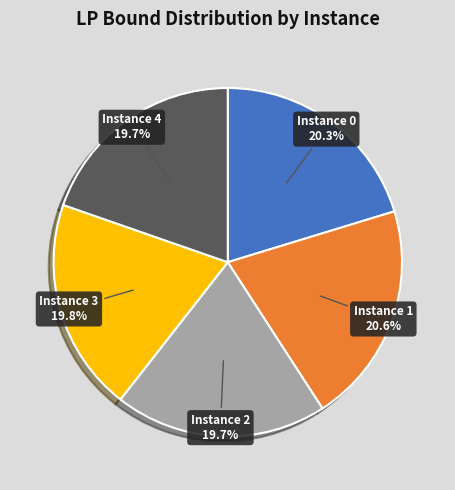

Count the number of slices in the pie.

5